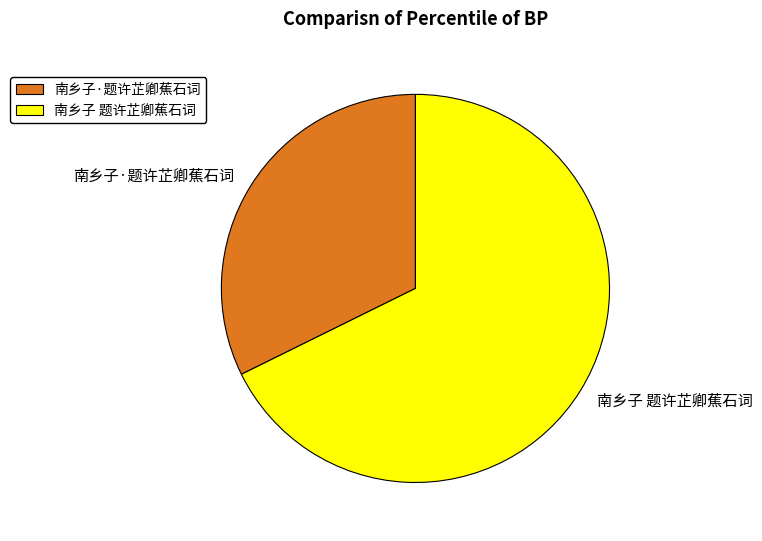

Which has a higher value, 南乡子·题许芷卿蕉石词 or 南乡子 题许芷卿蕉石词?

南乡子 题许芷卿蕉石词